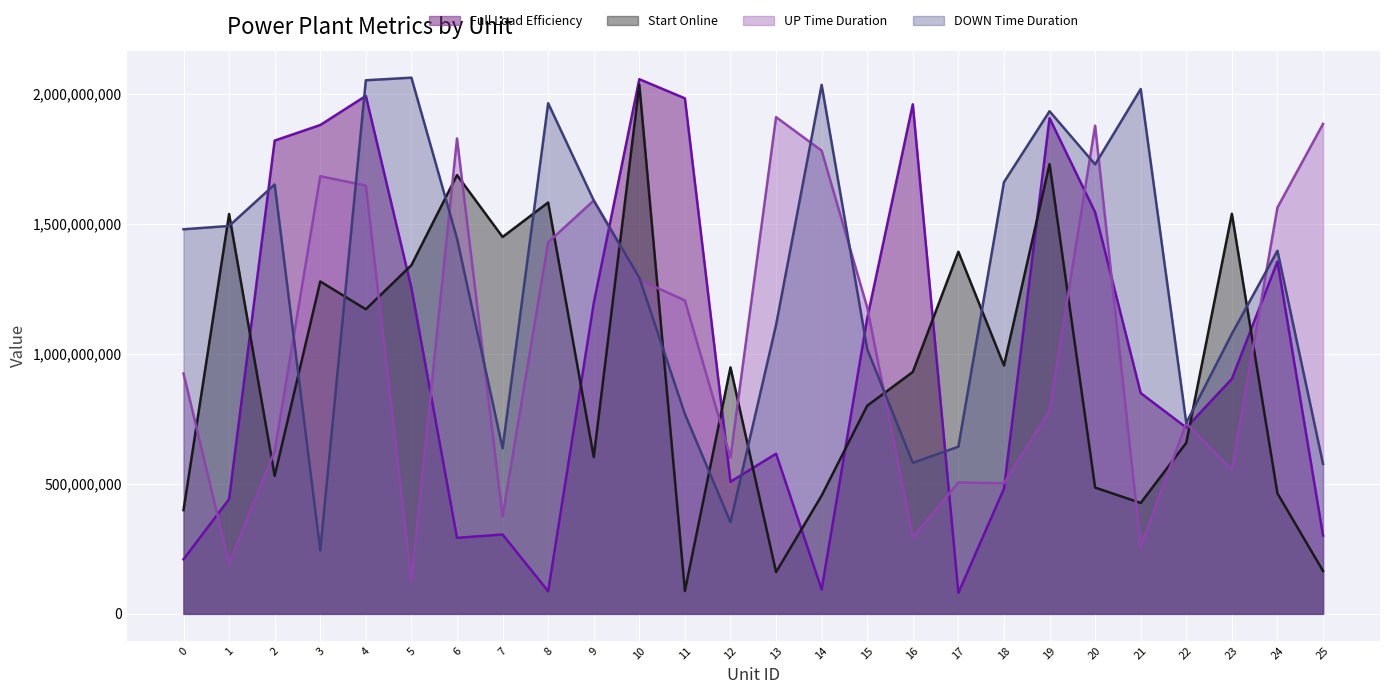

How many interior local peaks does the UP Time Duration series have?

7